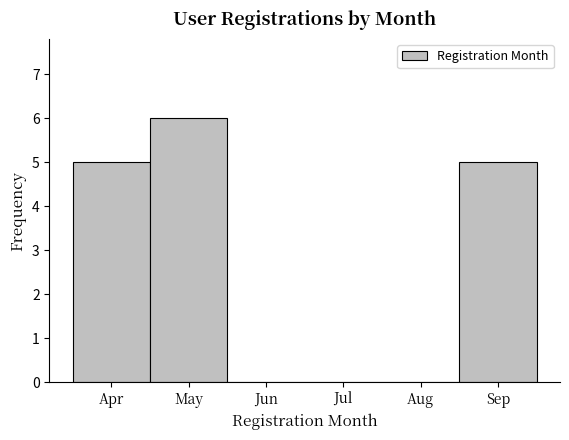

Reading left to right, what are all the values shown in this chart?

Apr=5	May=6	Jun=0	Jul=0	Aug=0	Sep=5